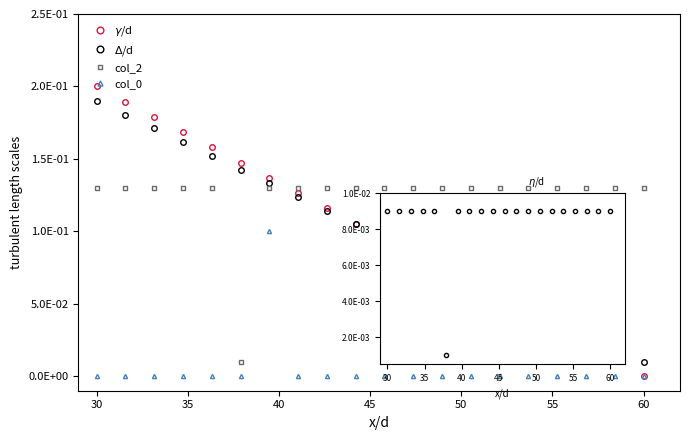

List the series in order of their peak value, lowest first.

$\eta$/d, col_0, col_2, $\Delta$/d, $\gamma$/d